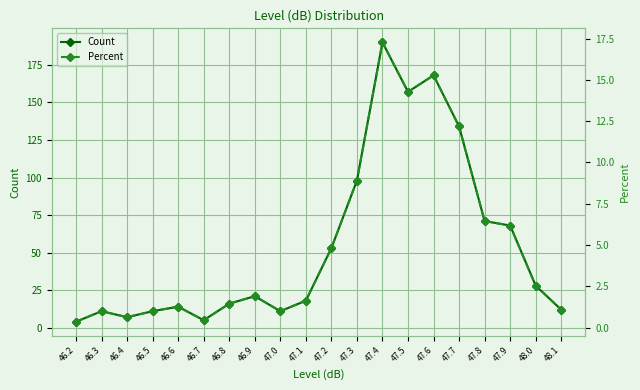

Is the value of Count at 47.5 greater than the value of Percent at 47.7?

Yes